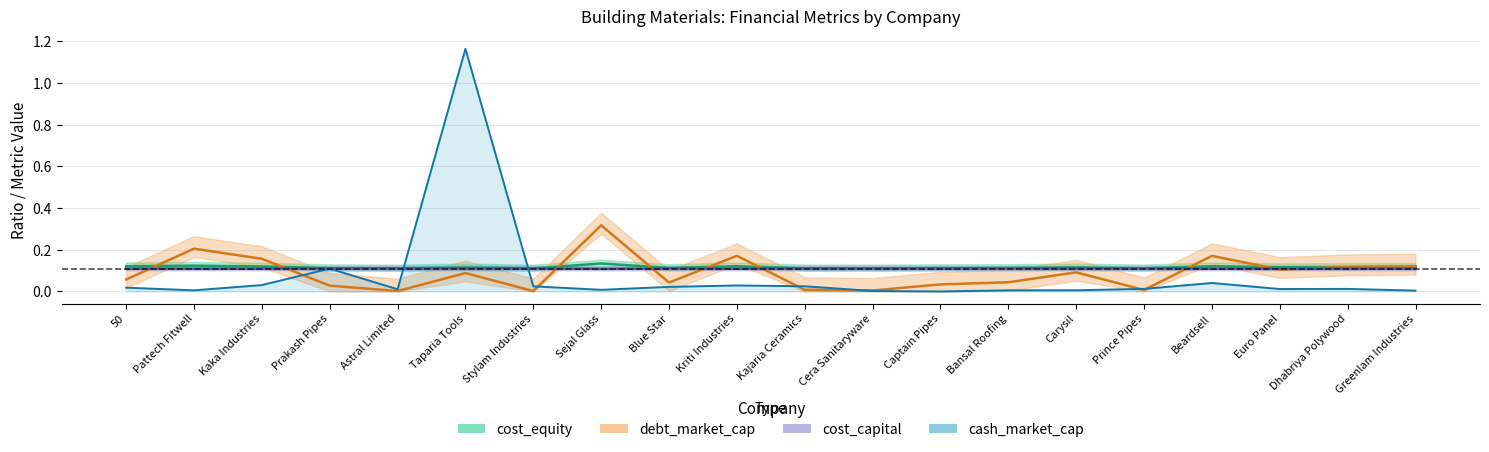

What are all the series names shown in the legend?

cost_equity, debt_market_cap, cost_capital, cash_market_cap